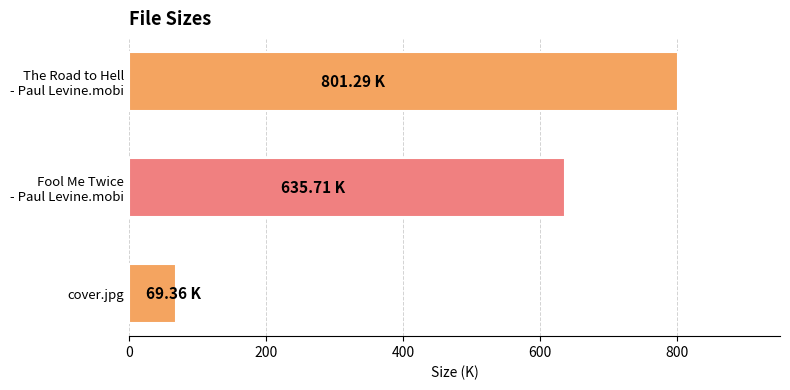

List the labels in order of value, largest first.

The Road to Hell
- Paul Levine.mobi, Fool Me Twice
- Paul Levine.mobi, cover.jpg